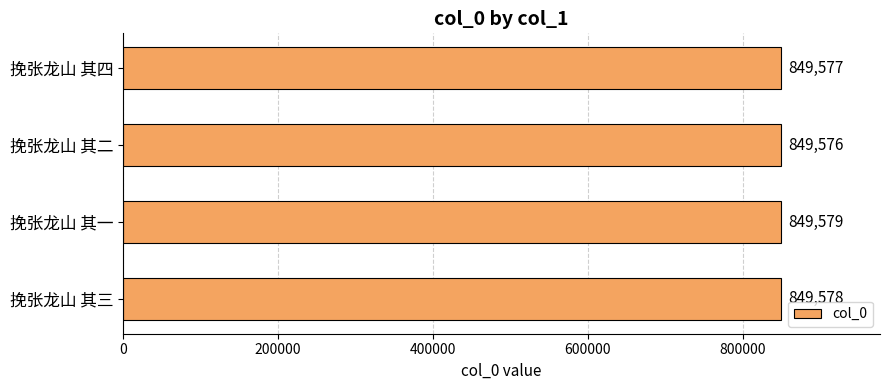

Does the chart contain stacked bars?

No